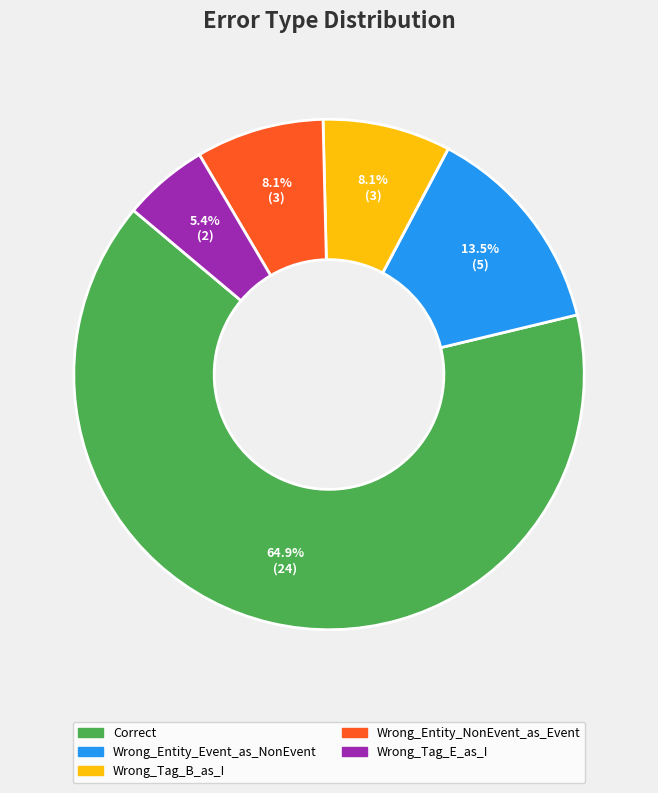

To the nearest percent, what is the combined percentage of Wrong_Tag_B_as_I and Wrong_Entity_Event_as_NonEvent?

22%